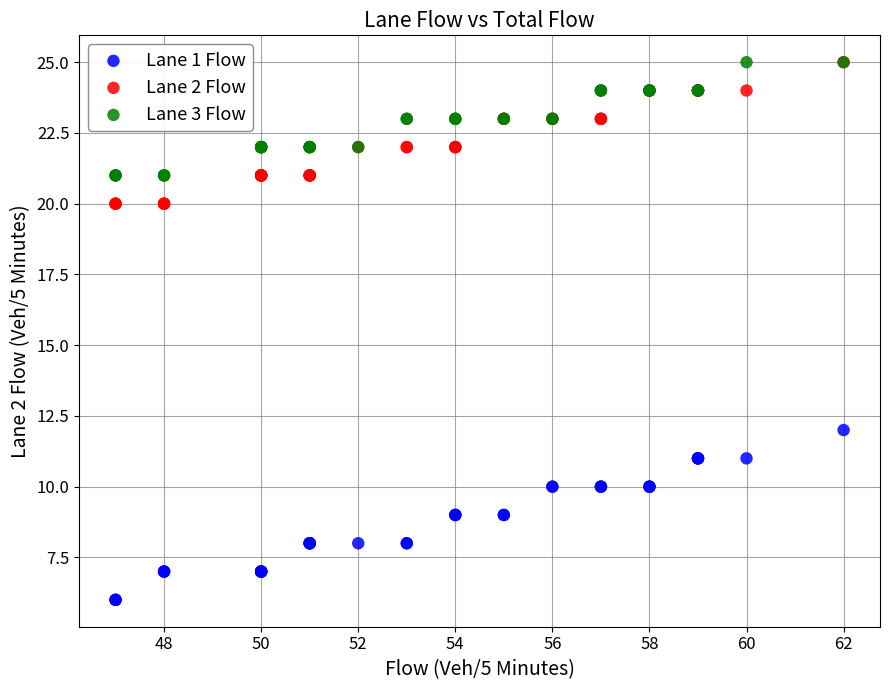

Which series reaches the minimum Y coordinate?

Lane 1 Flow